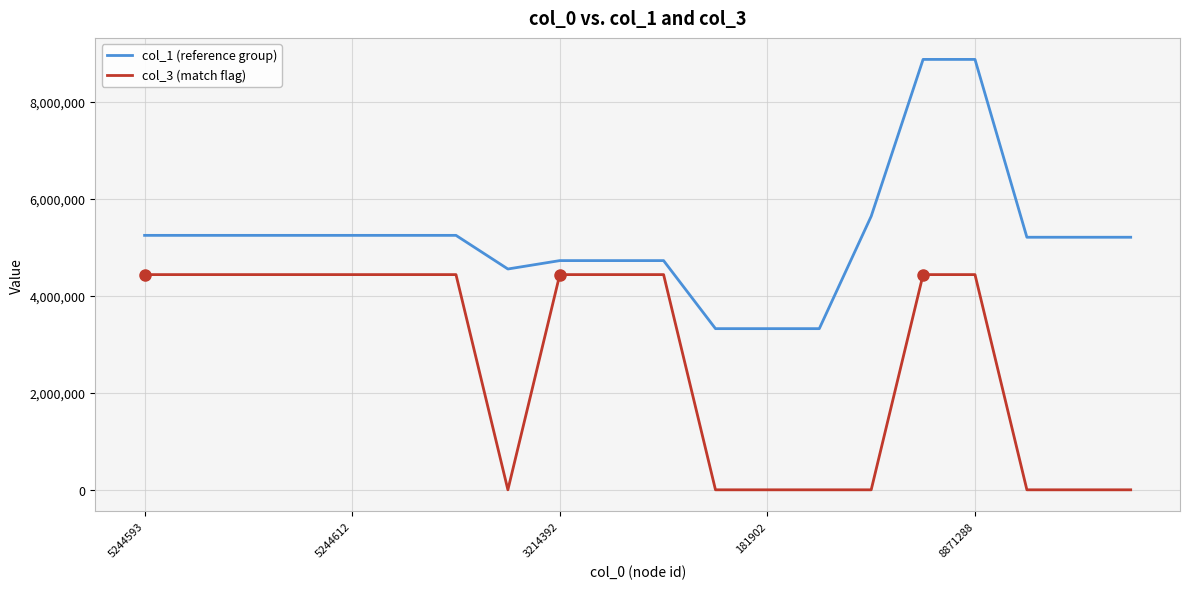

What is the maximum value shown in the chart?

8871284